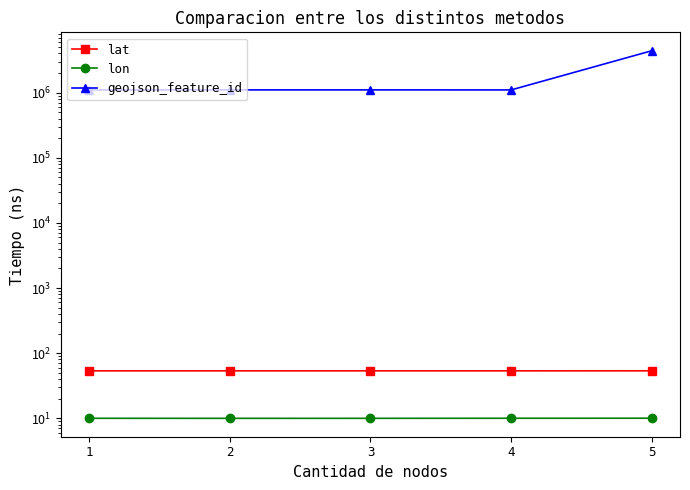

Is the value of lon at 5 greater than the value of geojson_feature_id at 3?

No